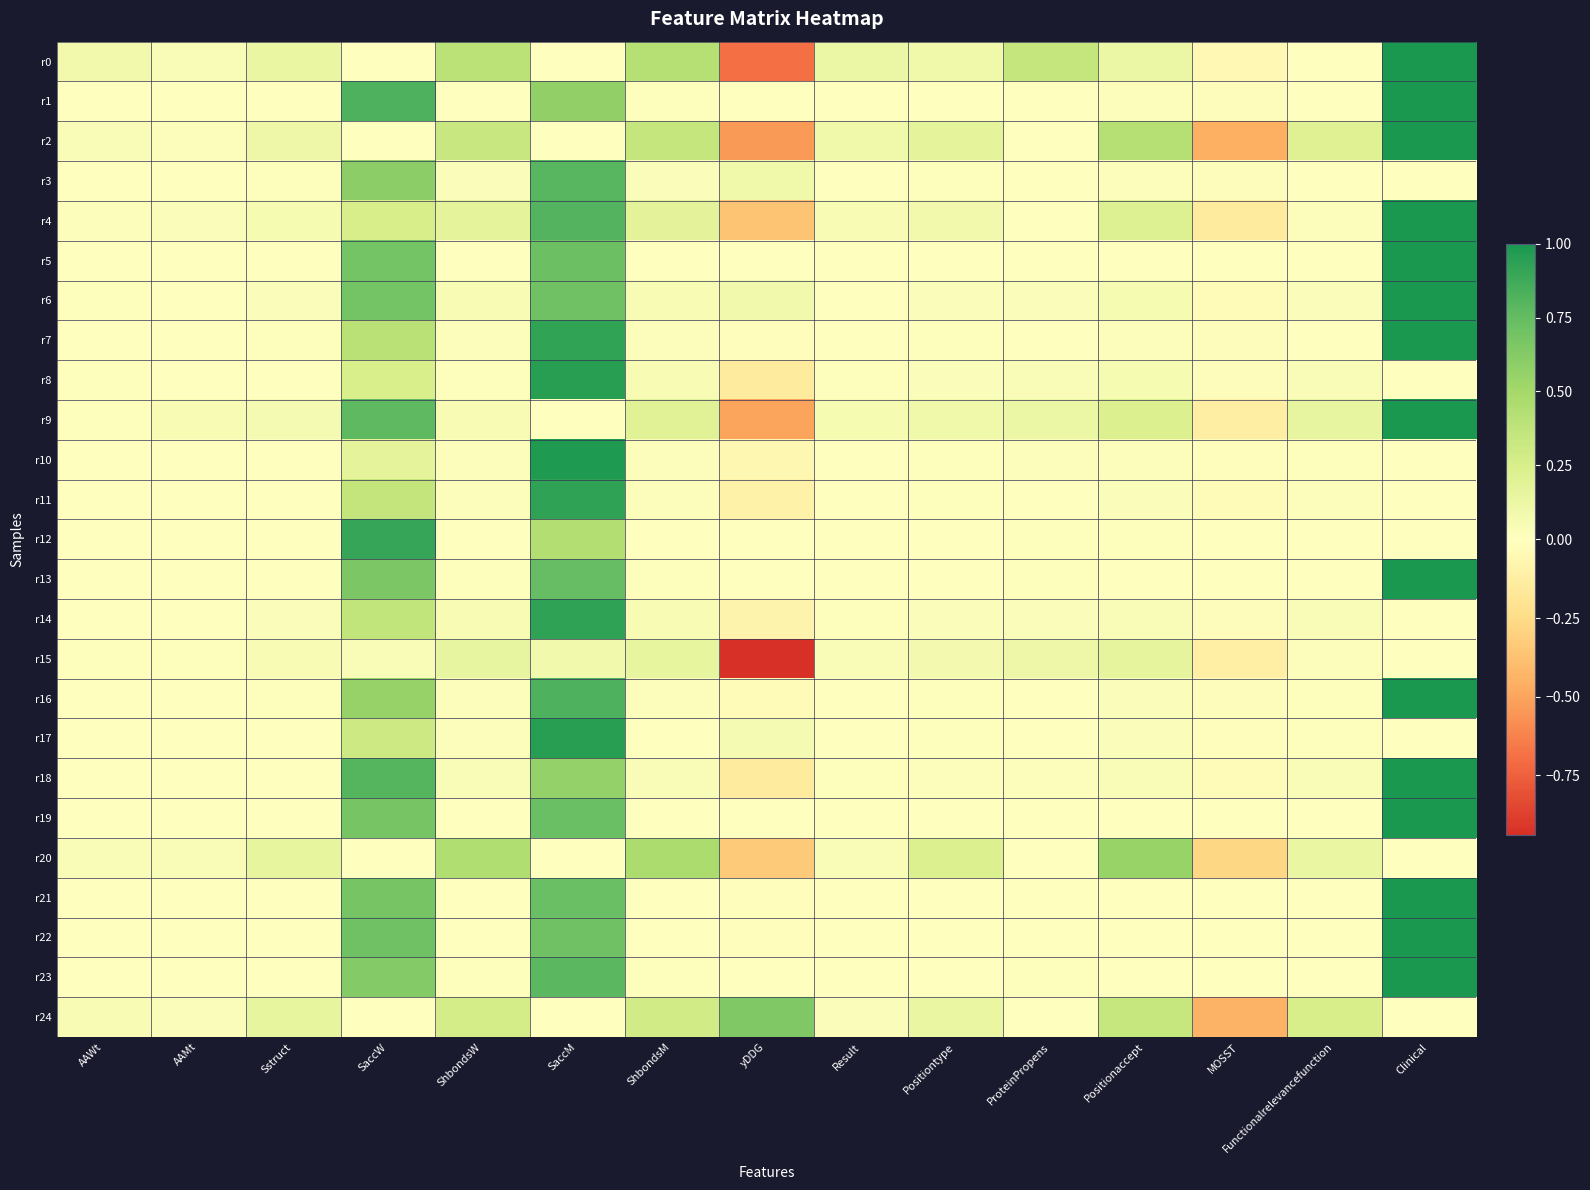

How many data points does each series have?

15